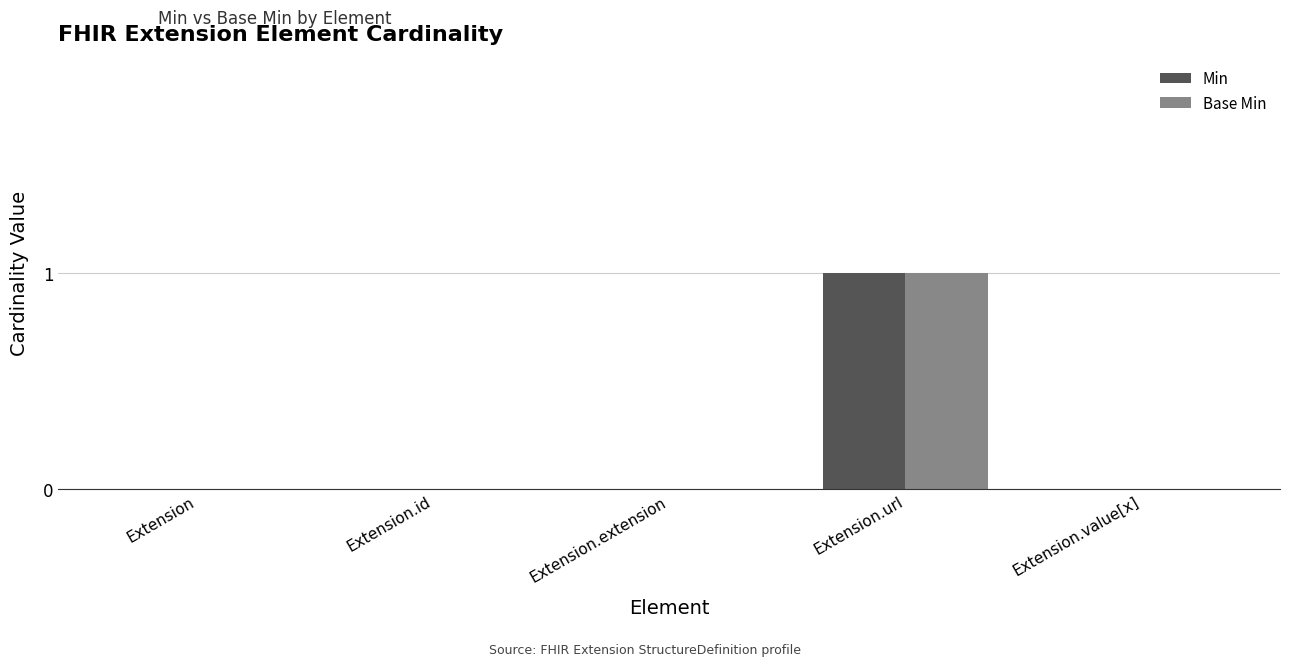

The value of Min at Extension.extension is 0. True or false?

True